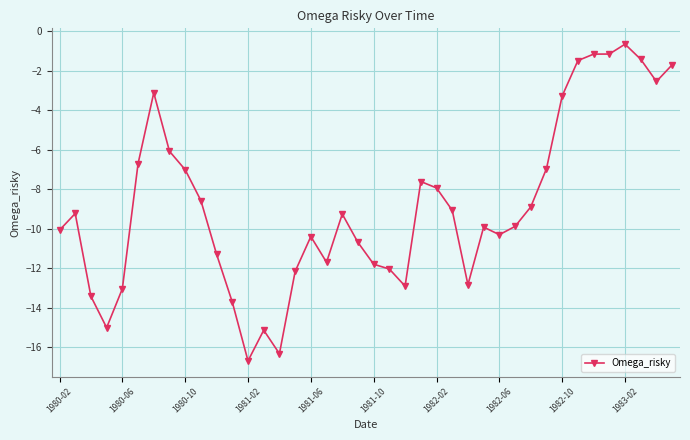

What is the value of the 19th point from the left?

-9.3